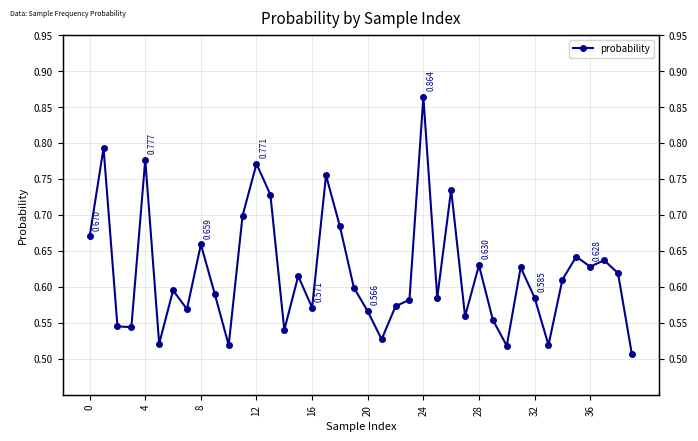

What is the smallest value displayed?

0.5